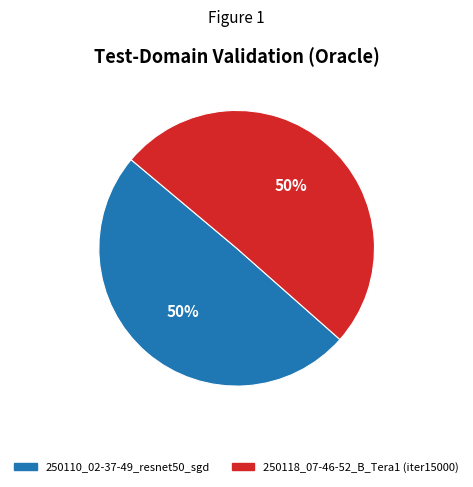

The 250110_02-37-49_resnet50_sgd slice represents 50% of the pie. True or false?

True